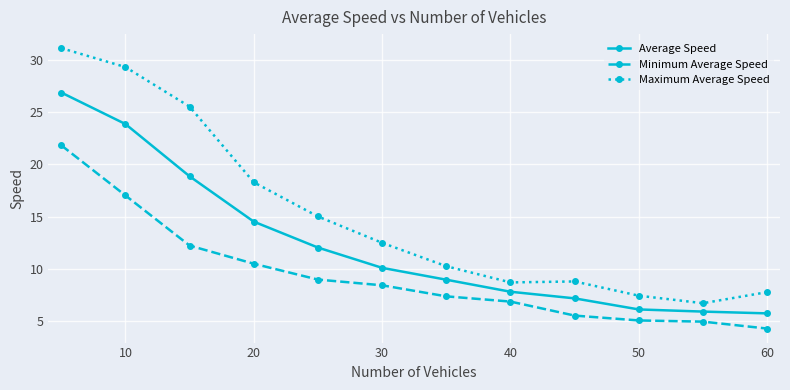

True or false: Minimum Average Speed has more than 2 interior local peaks.

False